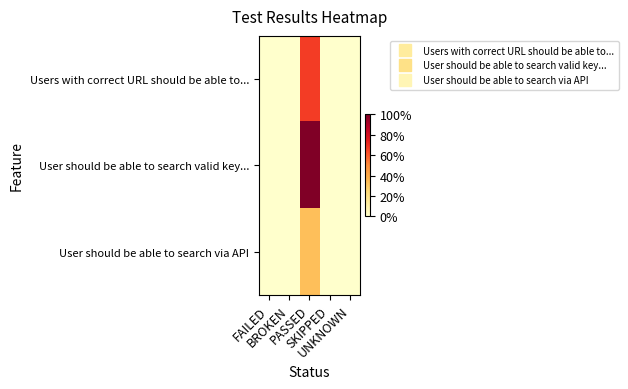

At which category is the sum across all series the highest?

PASSED